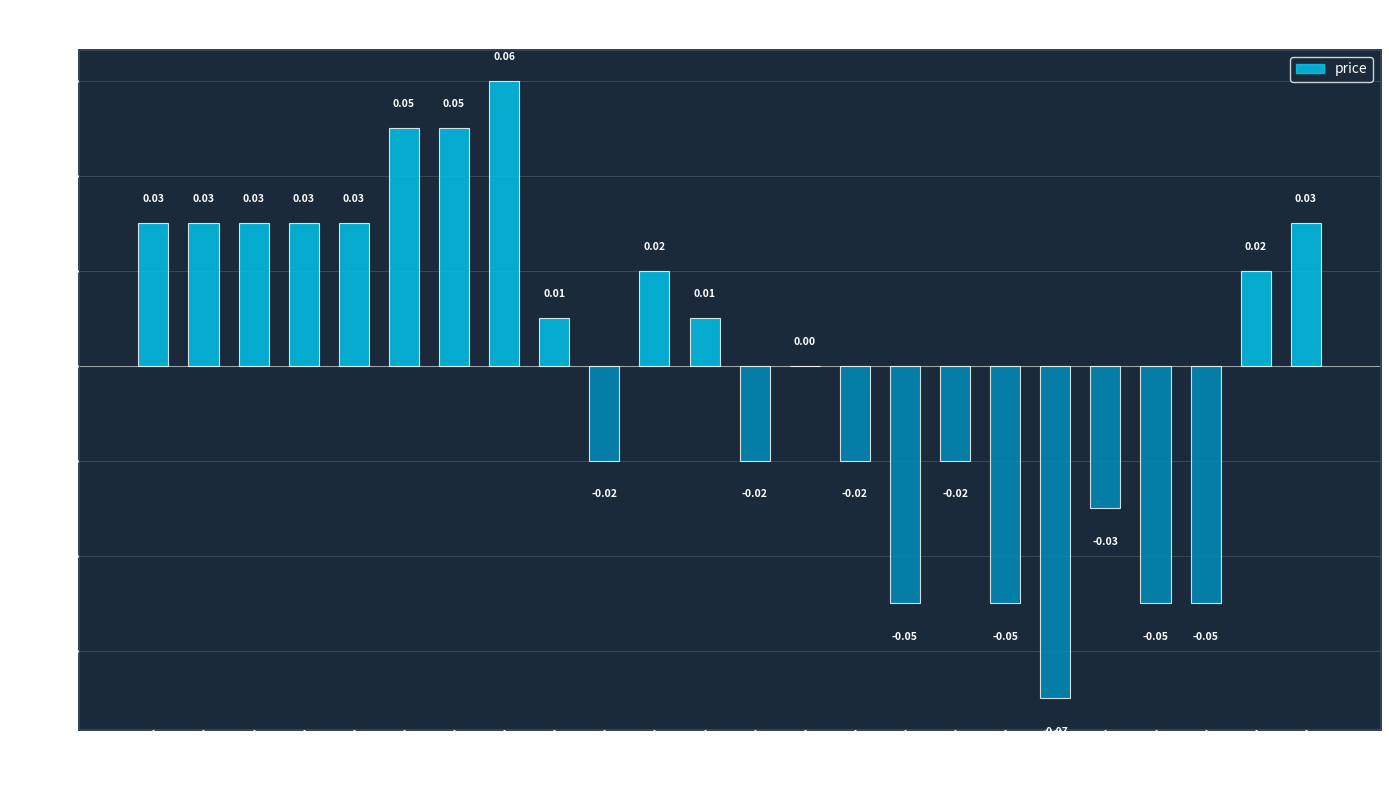

How many series are shown in this chart?

1